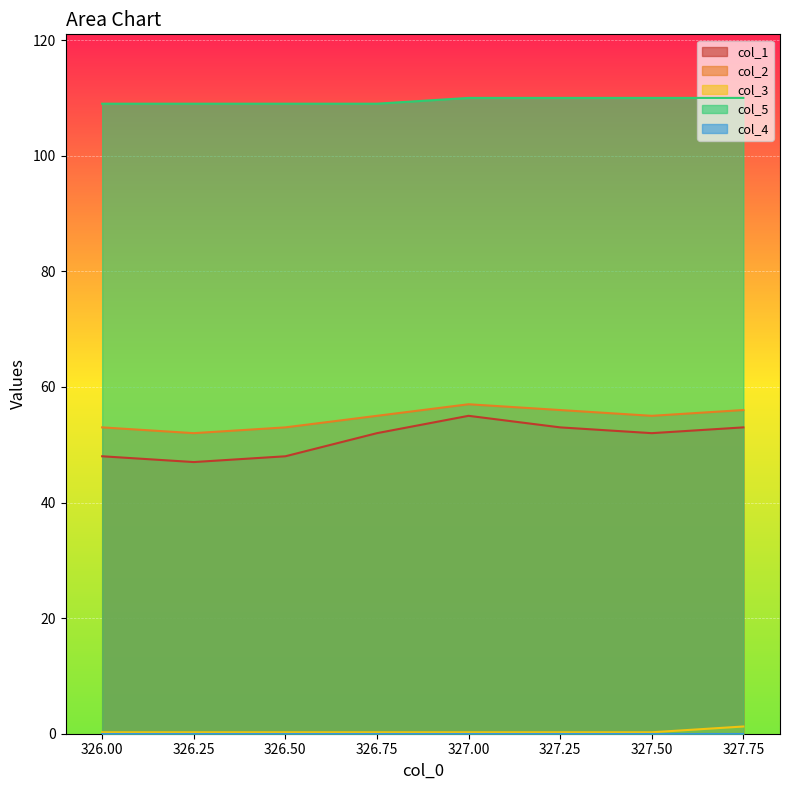

What value does the col_2 series have at 326.75?

55.0